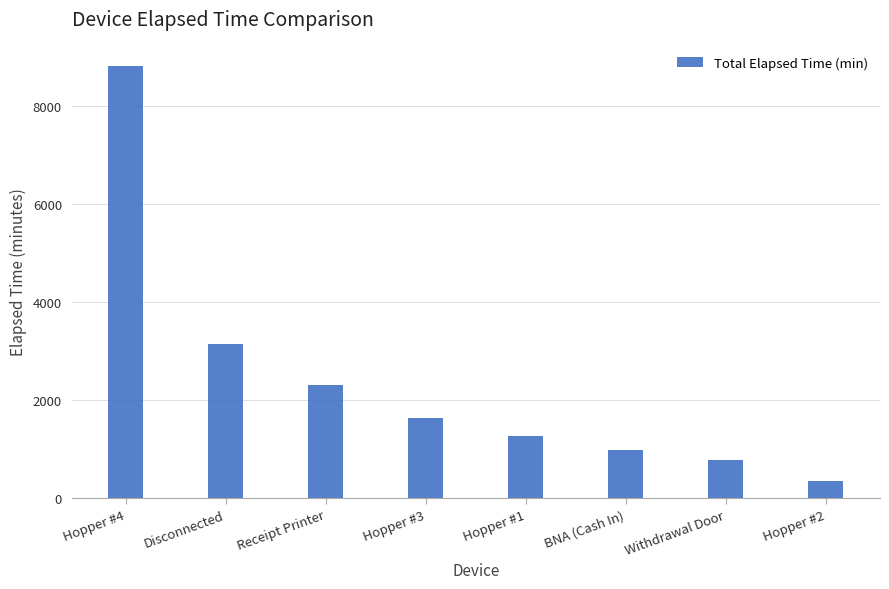

Reading left to right, what are all the values shown in this chart?

8805	3150	2310	1635	1275	975	780	345